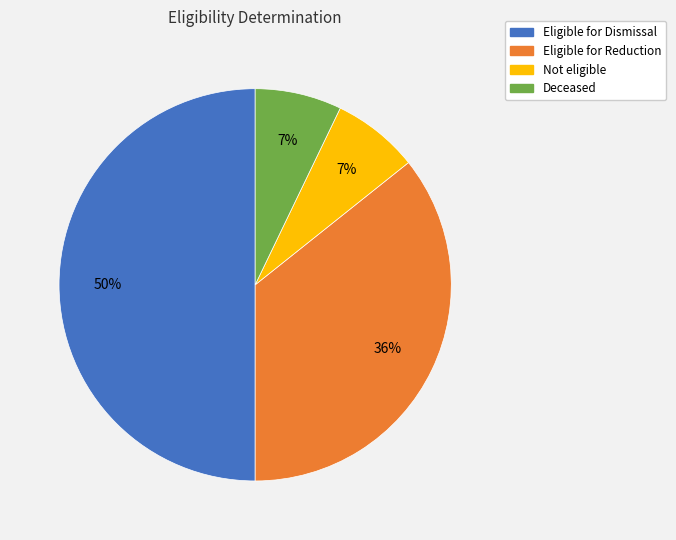

True or false: Not eligible accounts for 19% of the total.

False